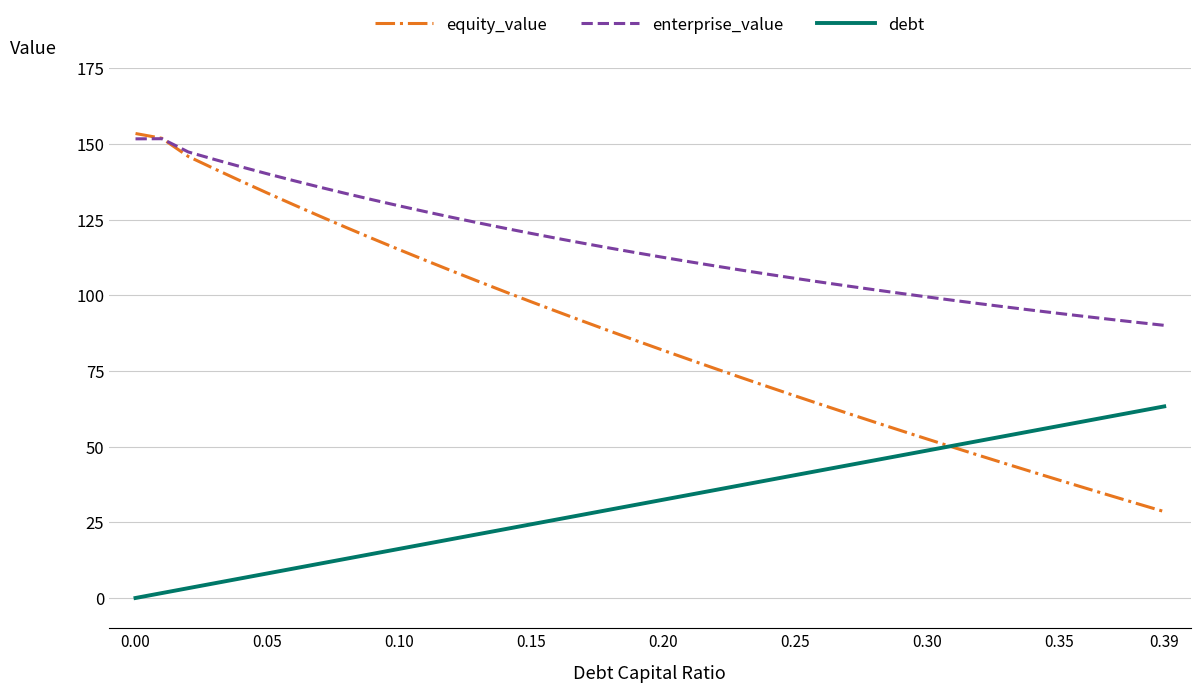

What is the lowest value of the enterprise_value series?

90.1